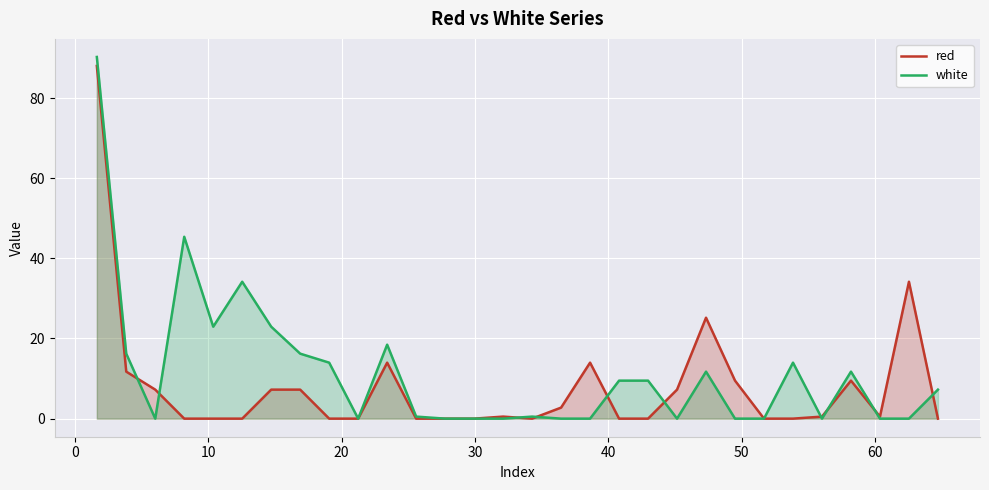

Count the number of data series in this chart.

2